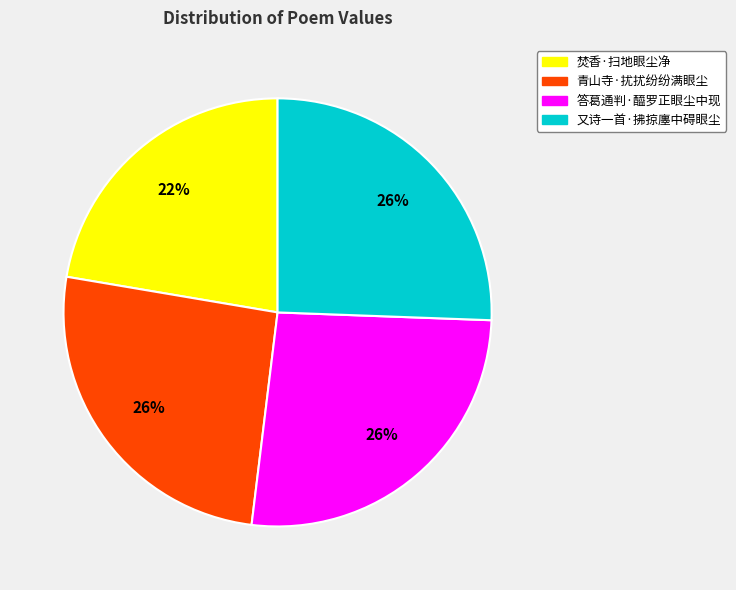

What is the ratio of the value at 又诗一首·拂掠廛中碍眼尘 to the value at 青山寺·扰扰纷纷满眼尘?

1.0